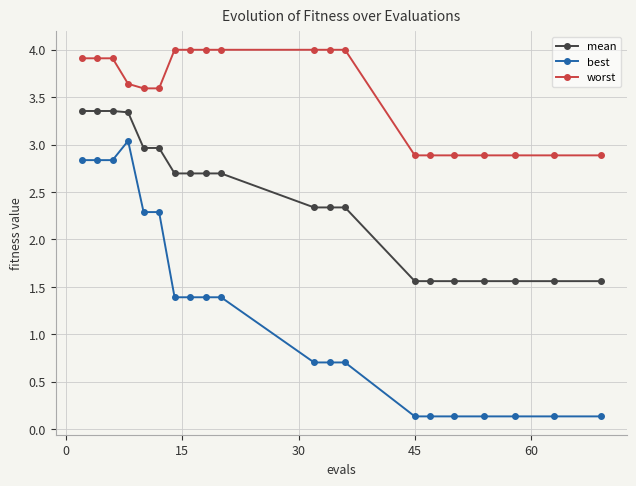

List the series in order of their peak value, highest first.

worst, mean, best